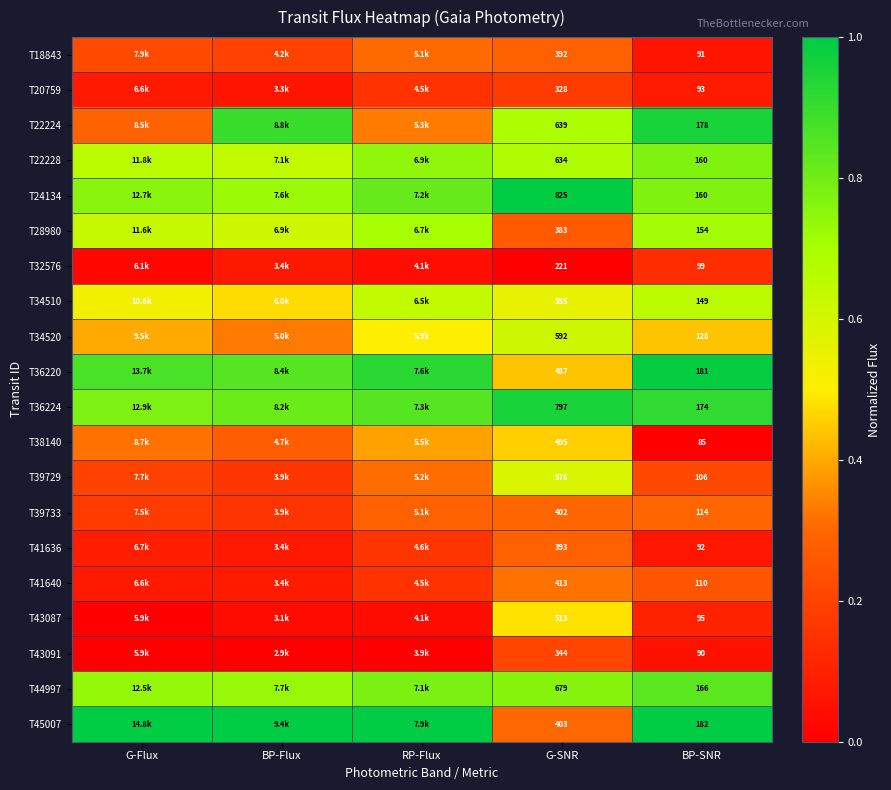

At which label is T22228 closest to 0?

BP-Flux